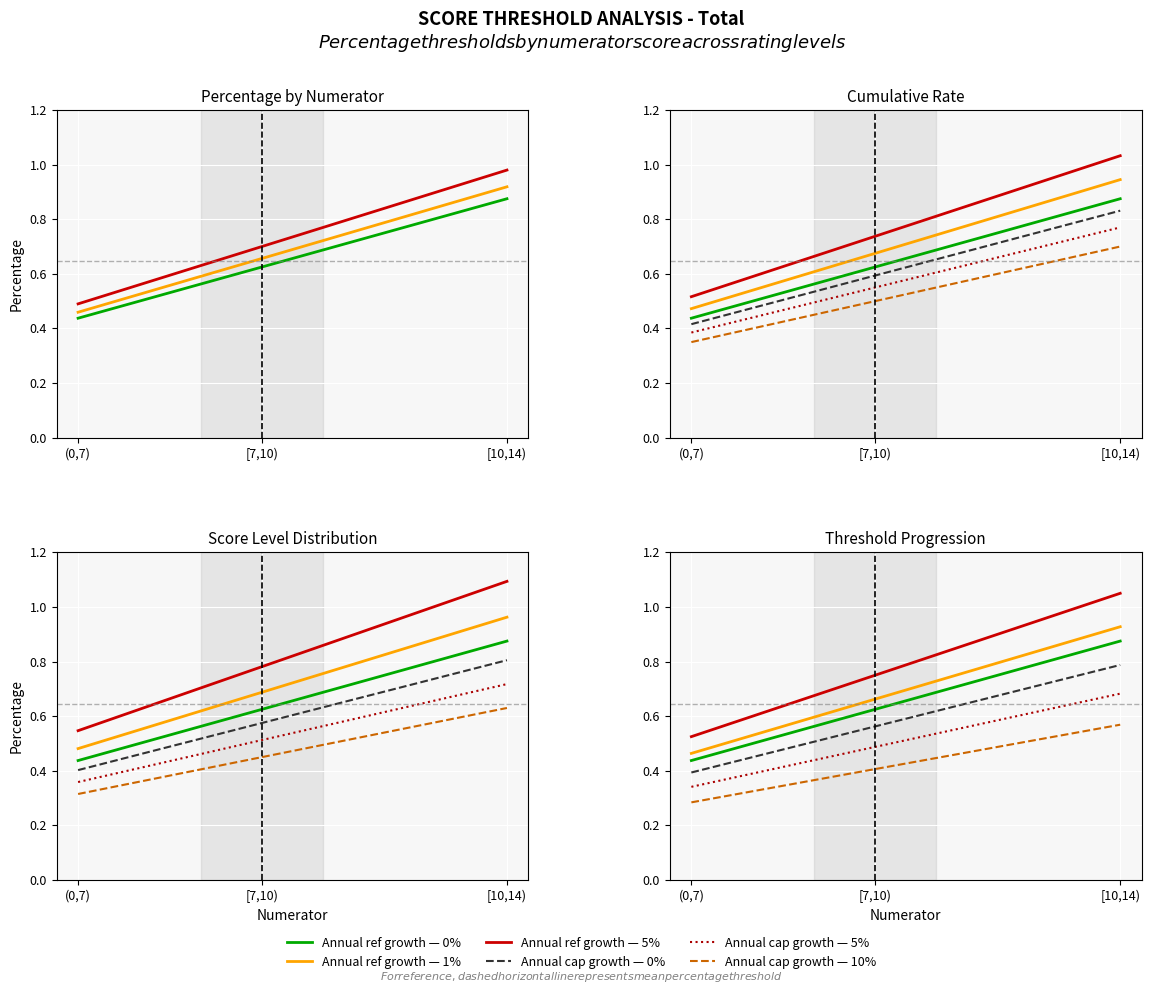

Where is 1% nearest to the value 0?

(0,7)